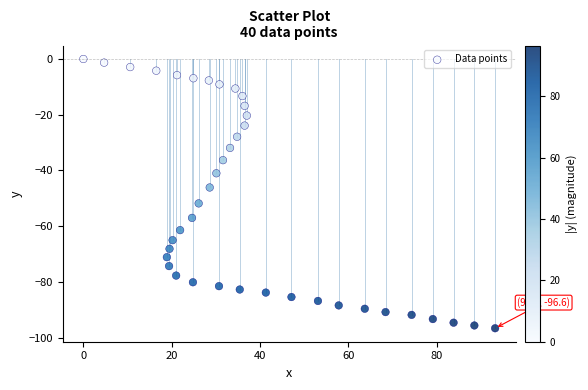

What is the range of X values (max minus min)?

93.2